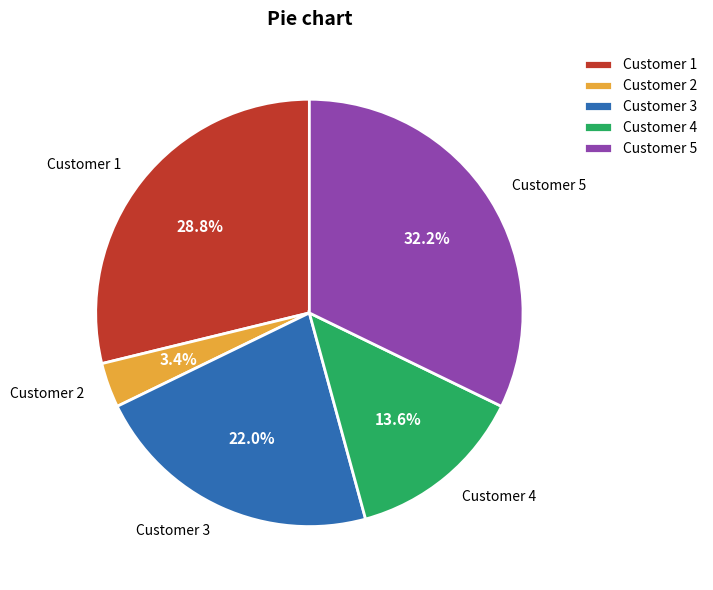

Count the number of slices in the pie.

5